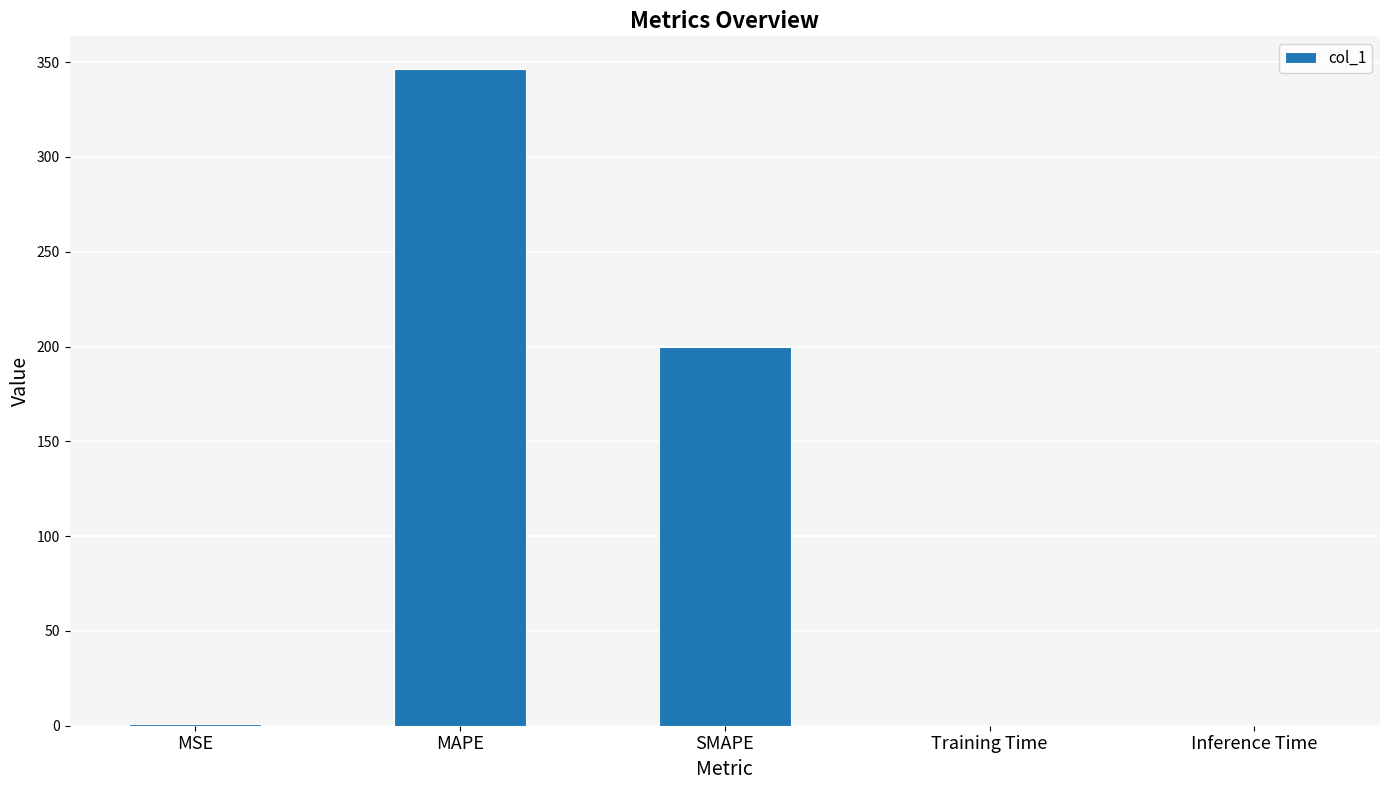

The value at Inference Time is 0.0. True or false?

True